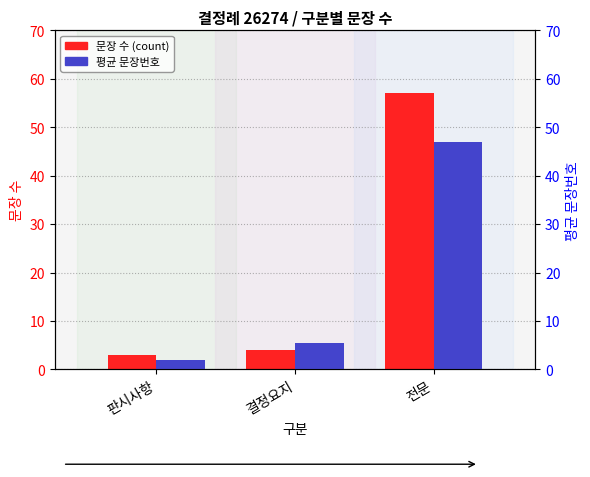

What is the sum of the 평균 문장번호 values at 결정요지 and 전문?

52.5